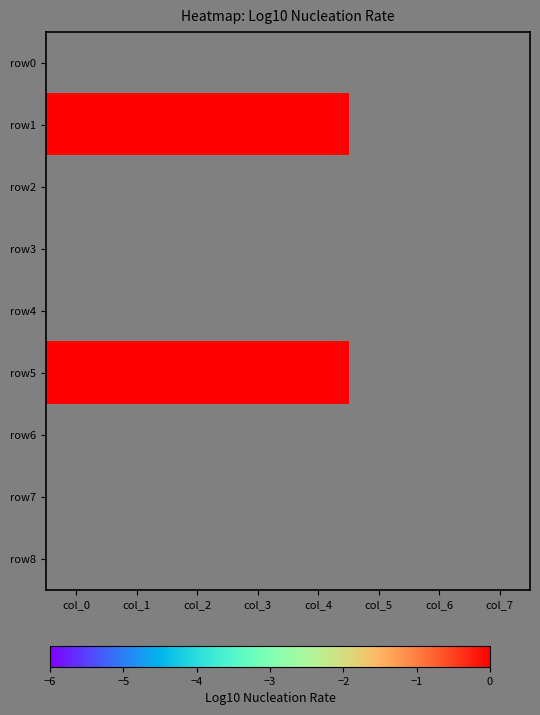

Between col_6 and col_4, which is larger?

col_4